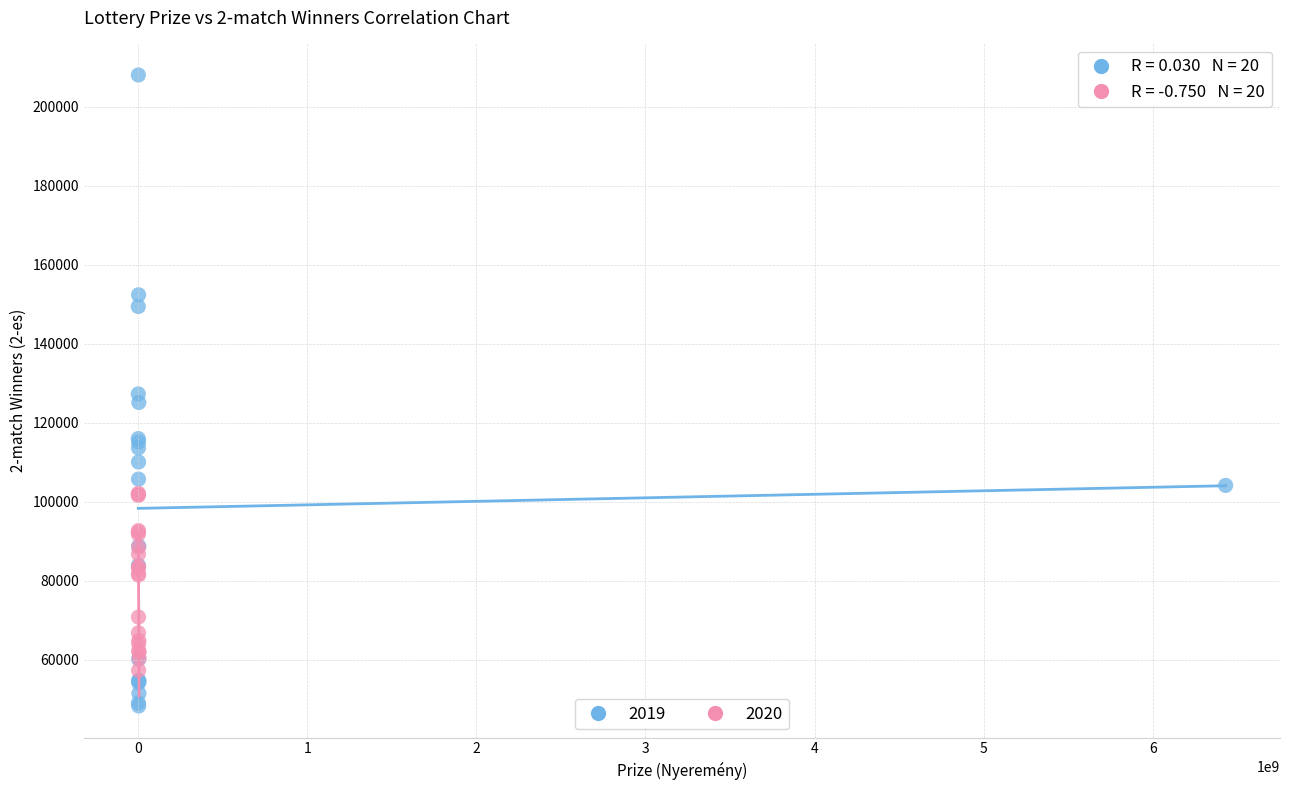

Which series contains the lowest Y value?

2019